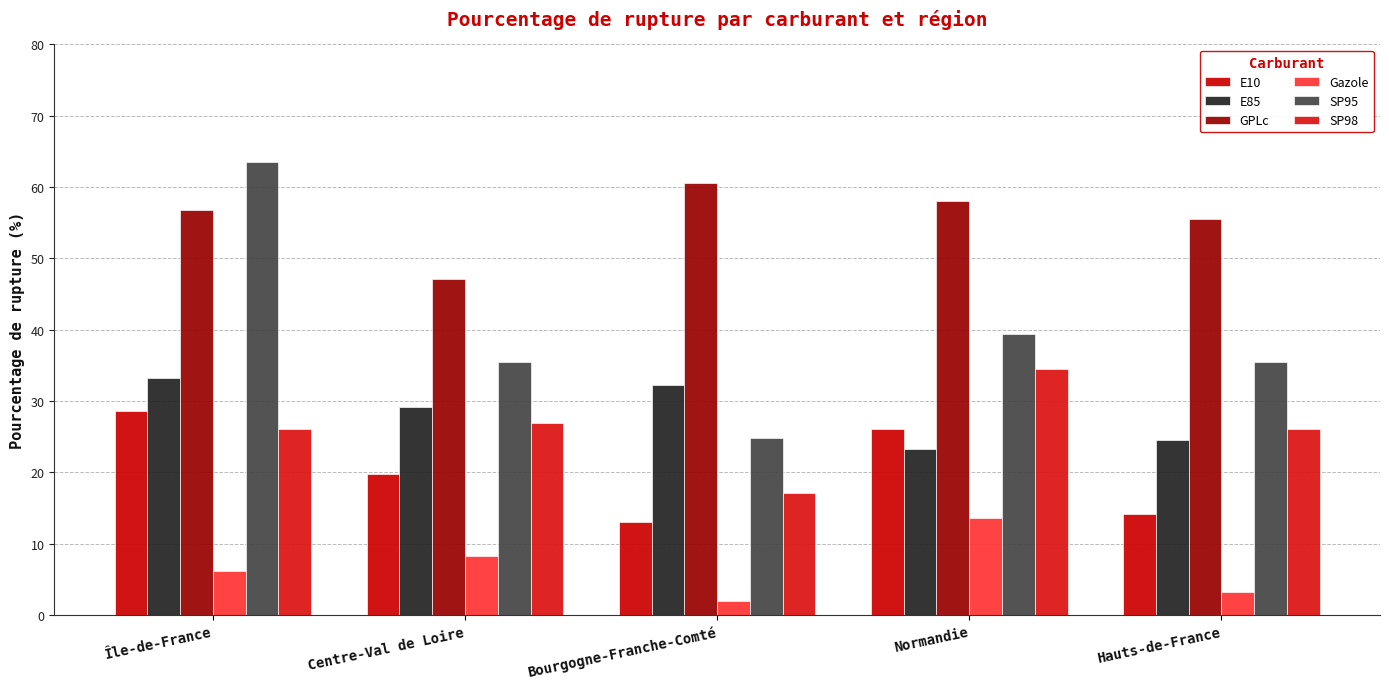

Which category has the lowest value across all series?

Bourgogne-Franche-Comté